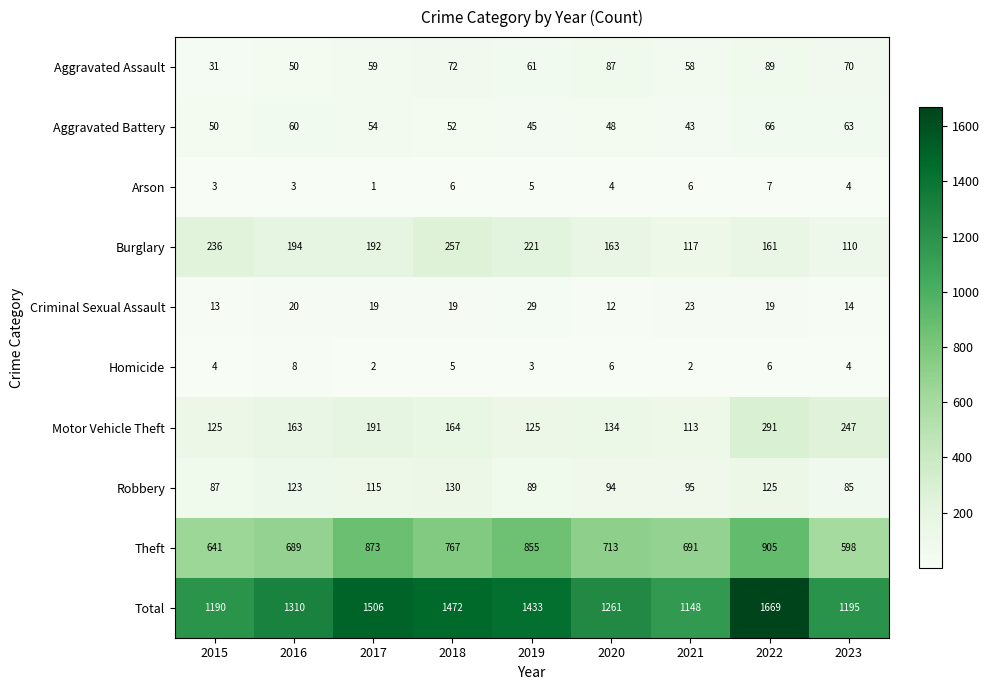

The Arson series shows 1 at 2017. True or false?

True